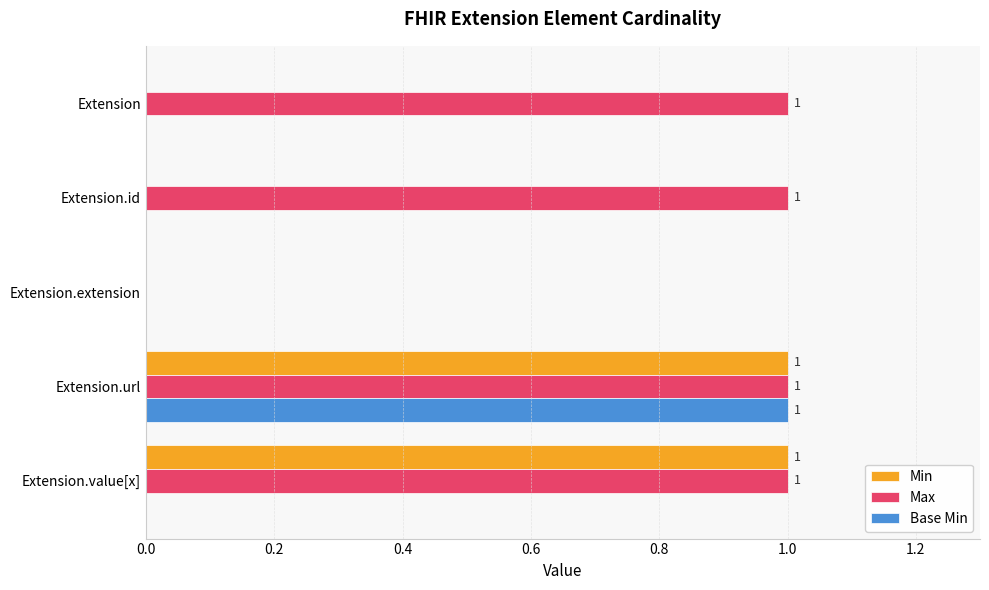

Which series has the largest total across all categories?

Max